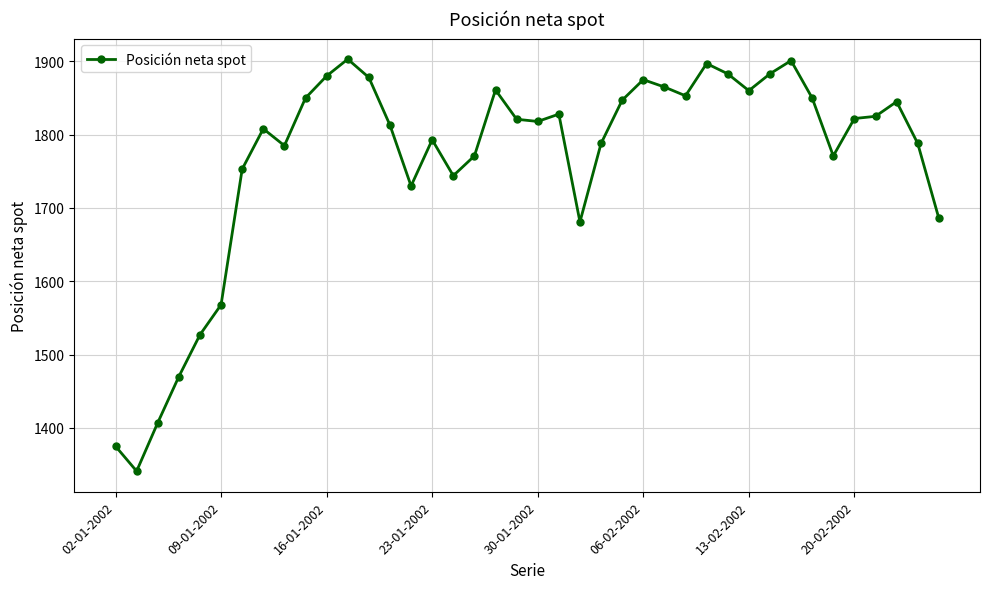

What is the minimum value shown in the chart?

1341